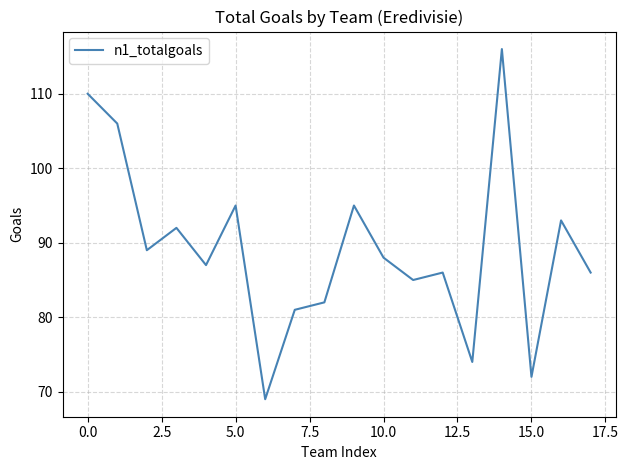

What is the difference between the maximum and minimum values?

47